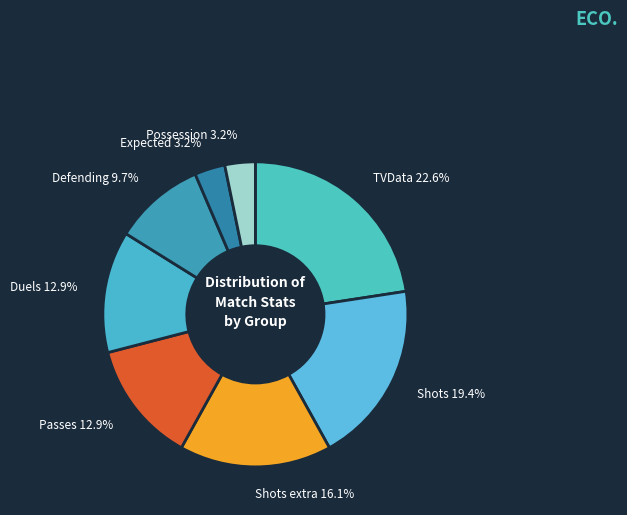

How many slices are in this pie chart?

8